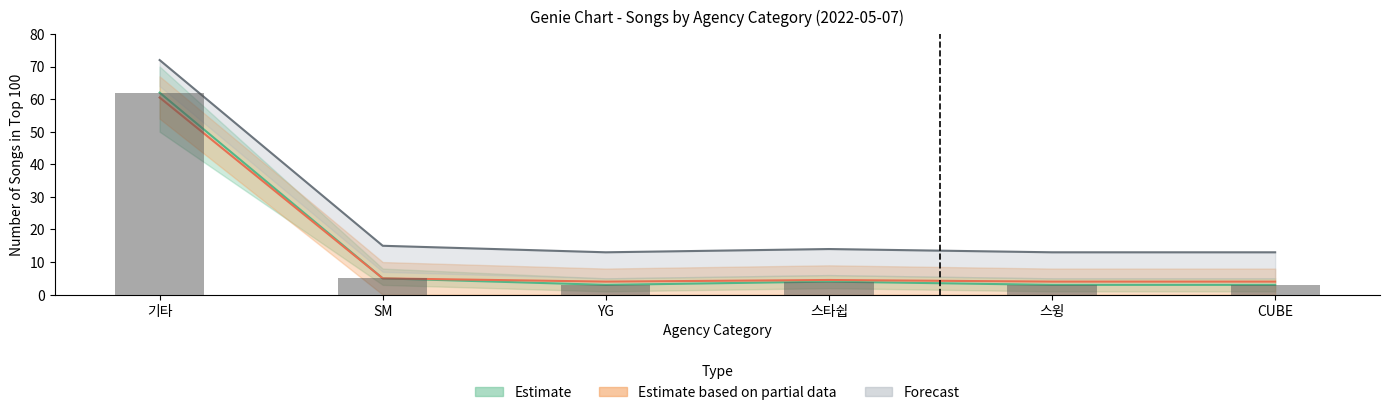

Is it true that Estimate equals 4 at 스윙?

False